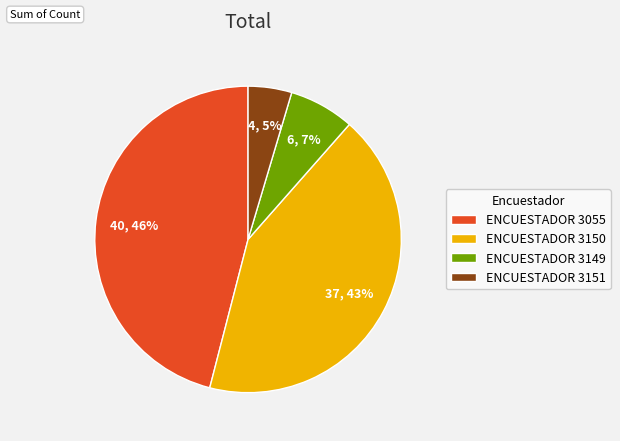

To the nearest percent, what is the difference between the ENCUESTADOR 3055 and ENCUESTADOR 3149 slice percentages?

39%